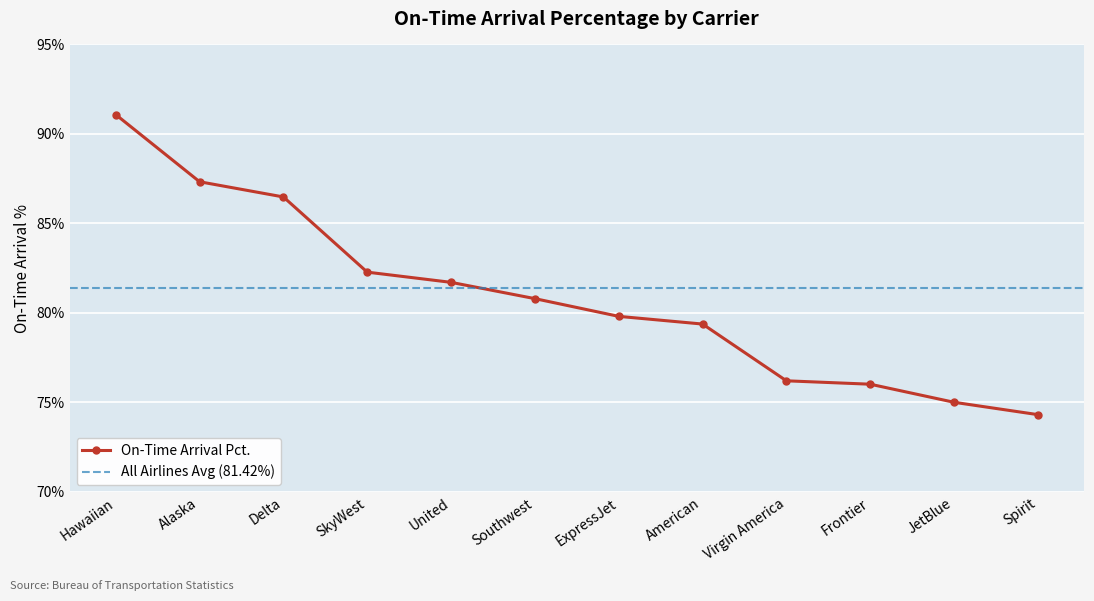

What is the difference between the values at JetBlue and Hawaiian?

16.1